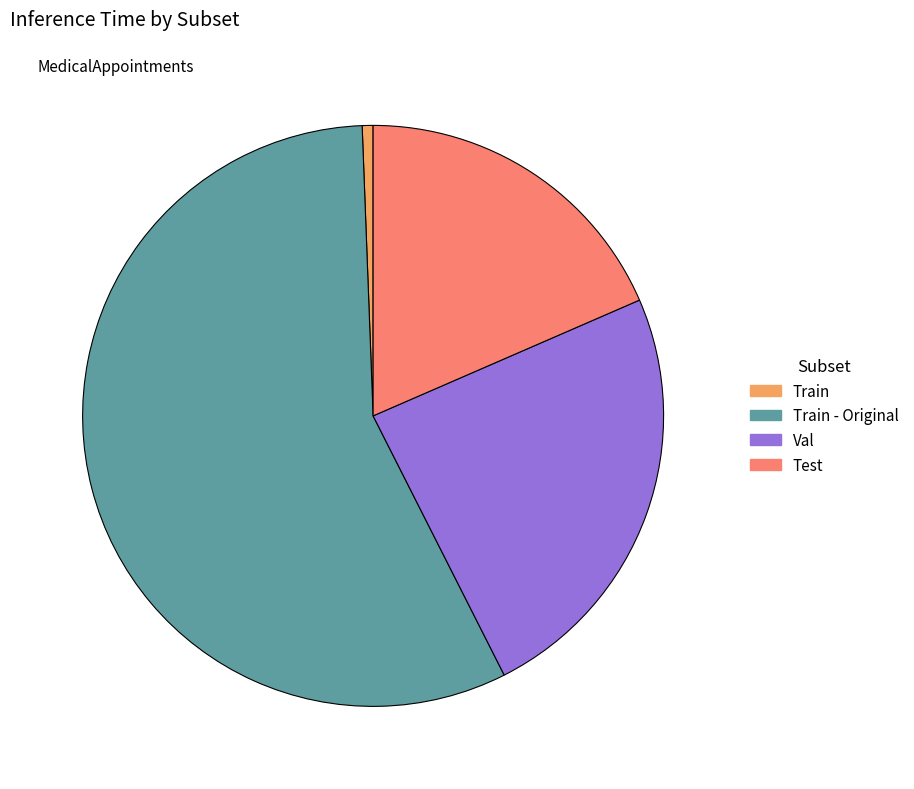

Which has a higher value, Train or Train - Original?

Train - Original